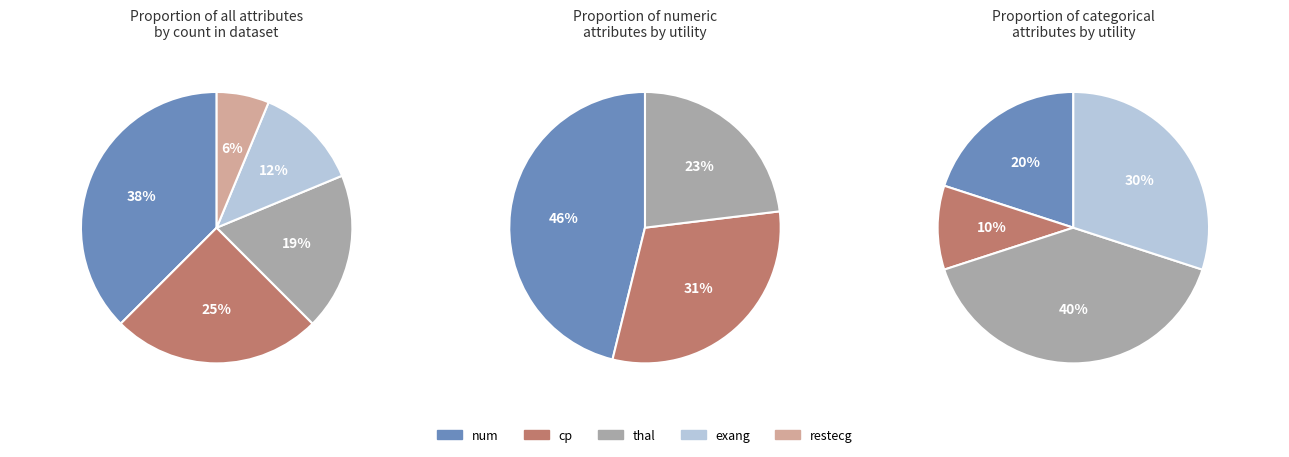

The num slice represents 46% of the pie. True or false?

False